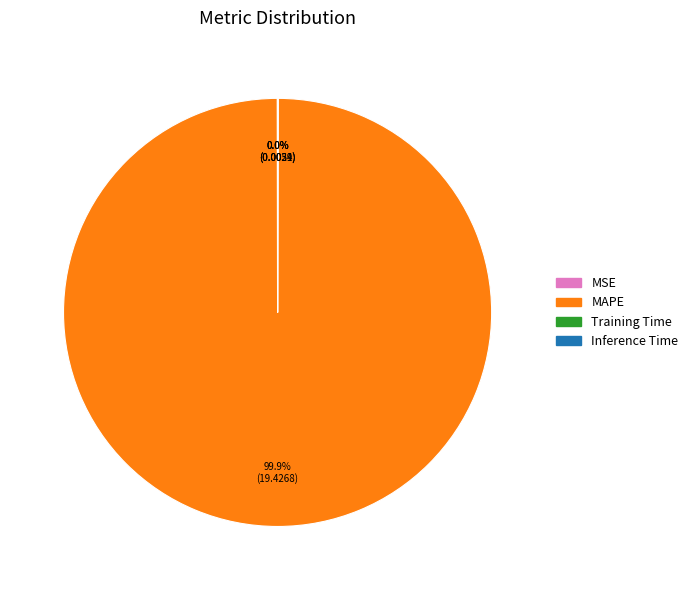

Which category accounts for the majority?

MAPE